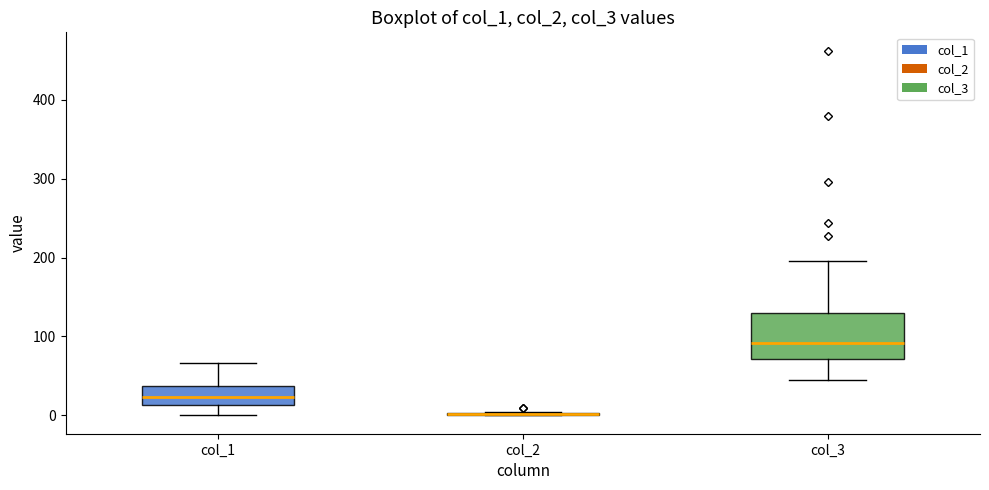

Comparing the boxes themselves (not the whiskers), which one is the tallest?

col_3